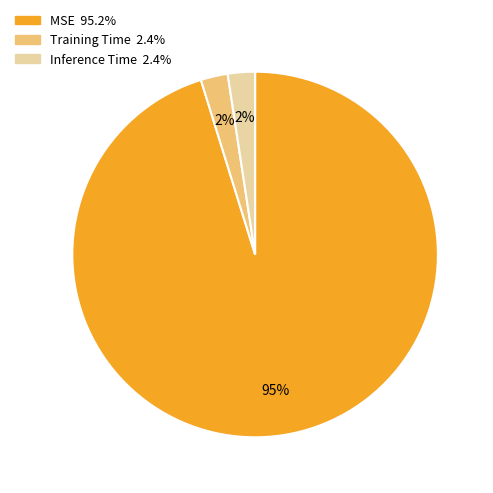

To the nearest percent, what percentage of the pie is Inference Time?

2%